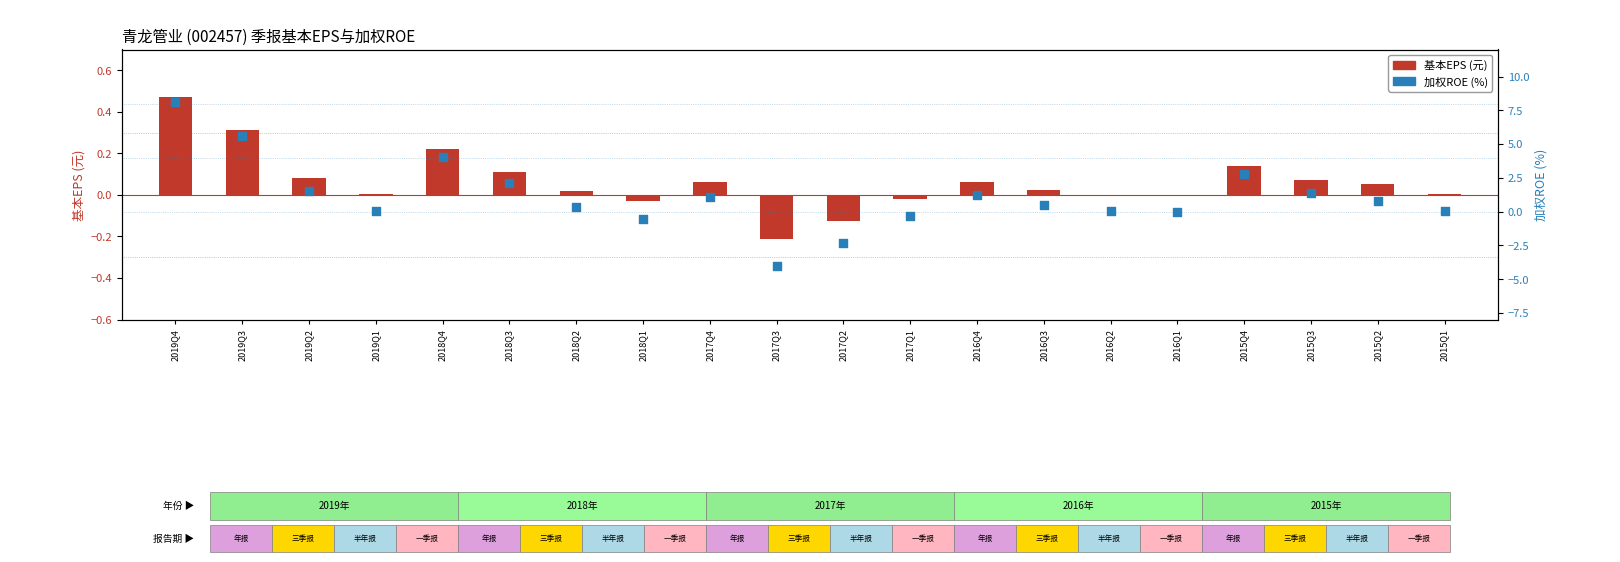

What are all the series names shown in the legend?

BASIC_EPS, WEIGHTAVG_ROE